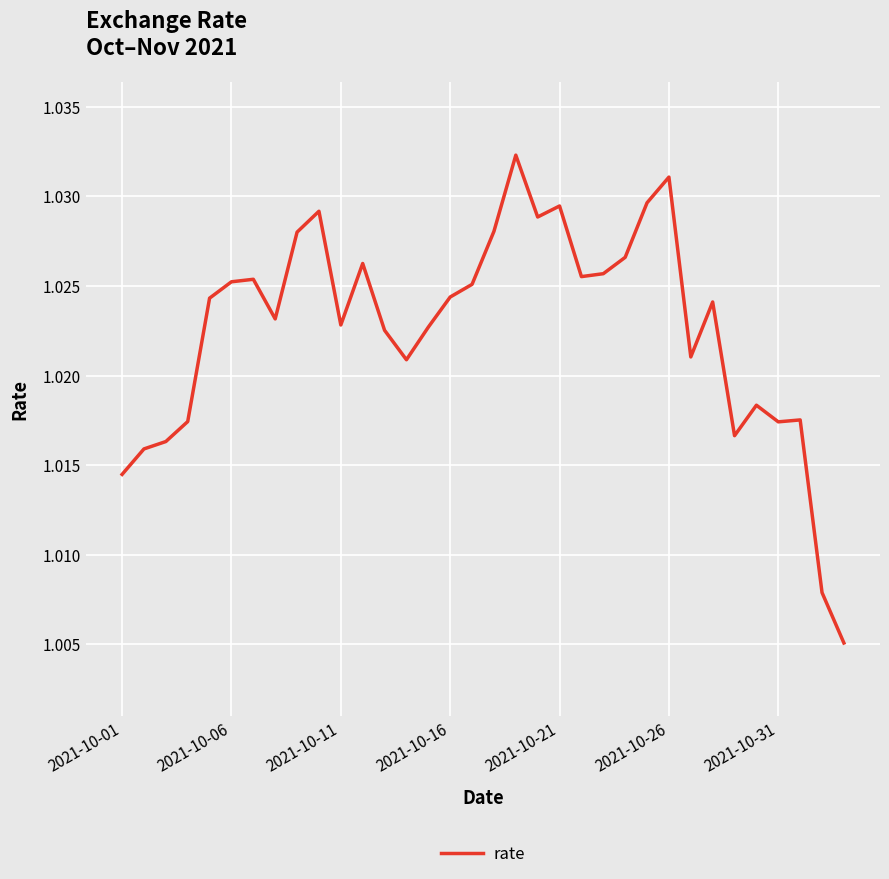

What is the sum of all values?

34.8